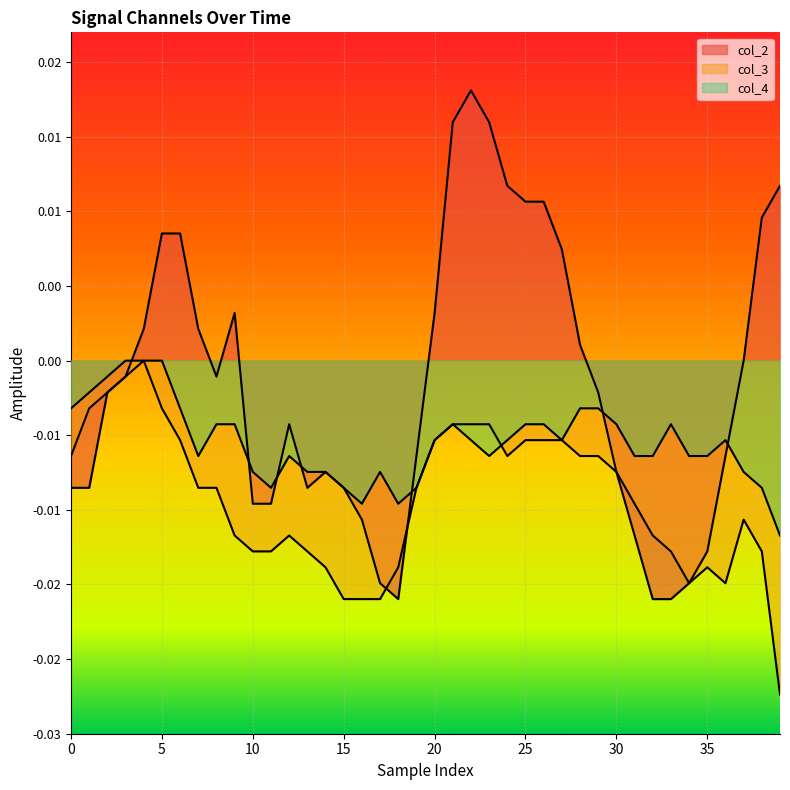

At 35, list the series in order from smallest to largest.

col_3, col_4, col_2